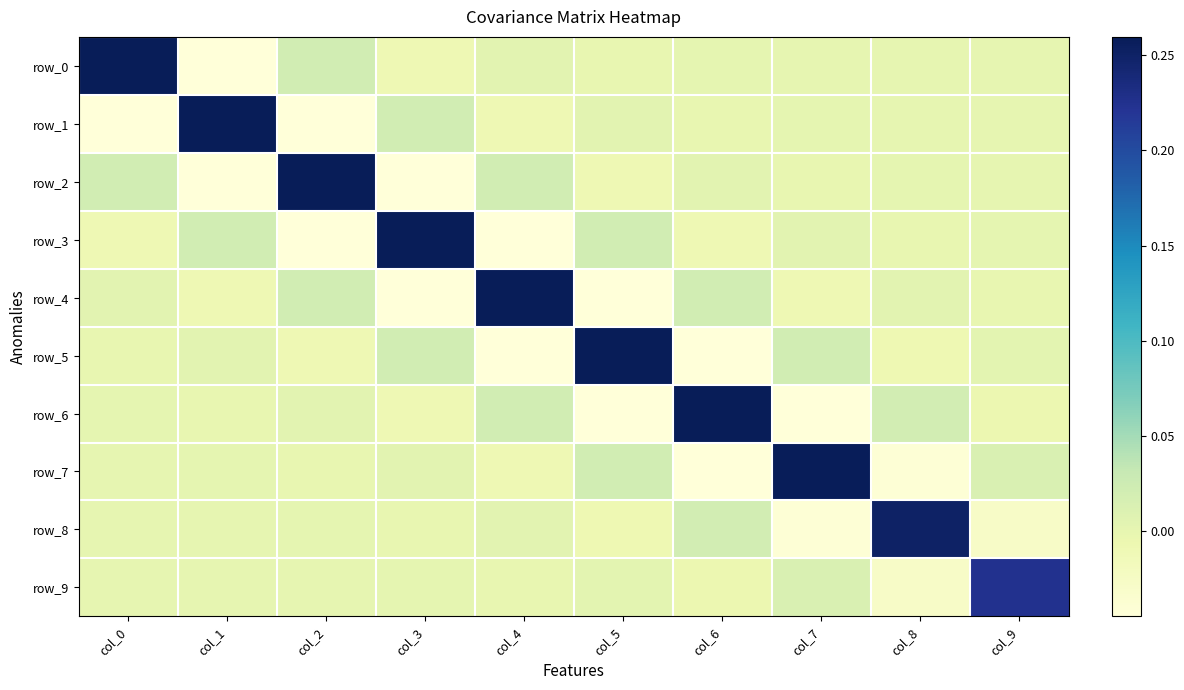

List the labels in order of row_9 value, largest first.

col_9, col_7, col_5, col_3, col_1, col_0, col_2, col_4, col_6, col_8